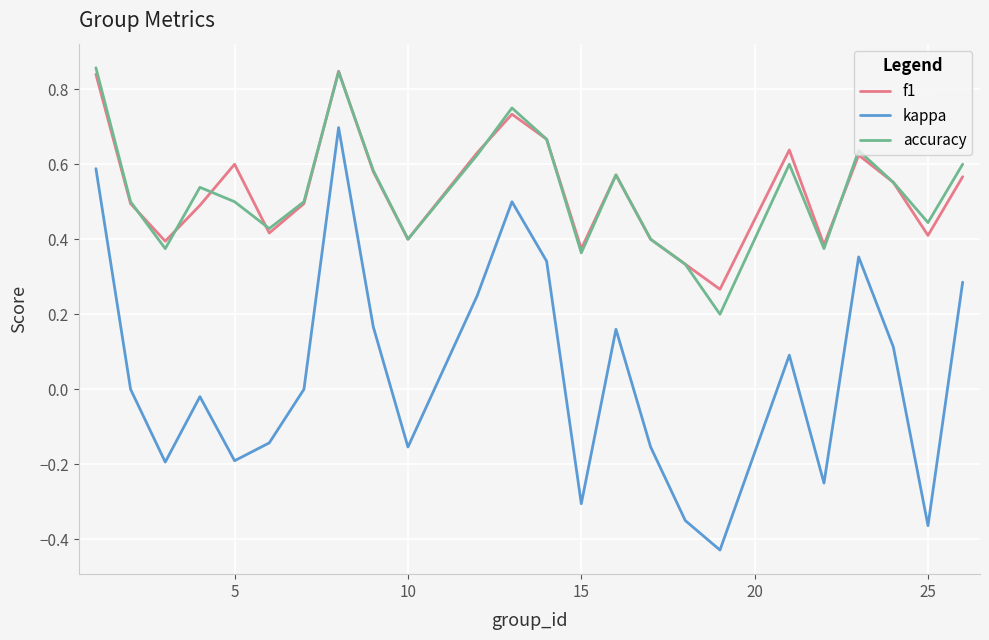

True or false: accuracy and kappa intersect in this chart.

False